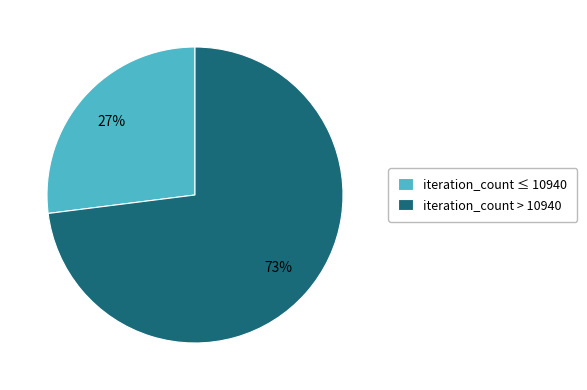

Which slice is the largest?

iteration_count > 10940